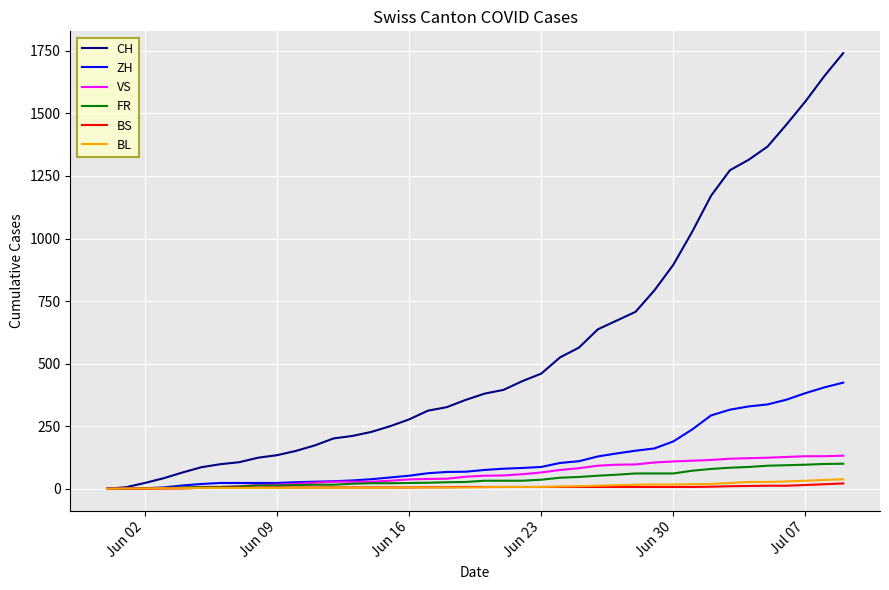

What is the maximum value shown in the chart?

1741